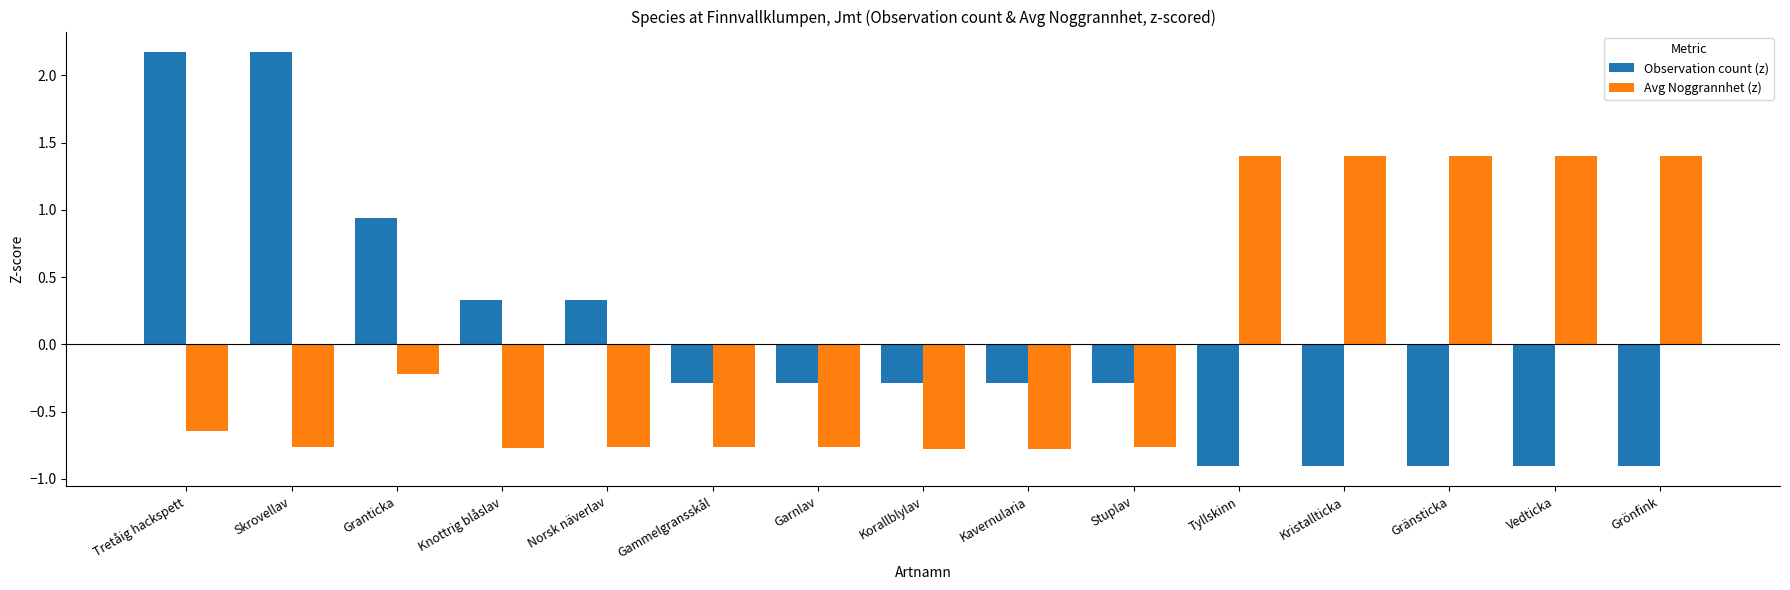

How many values in the Avg Noggrannhet (z) series exceed 0?

5